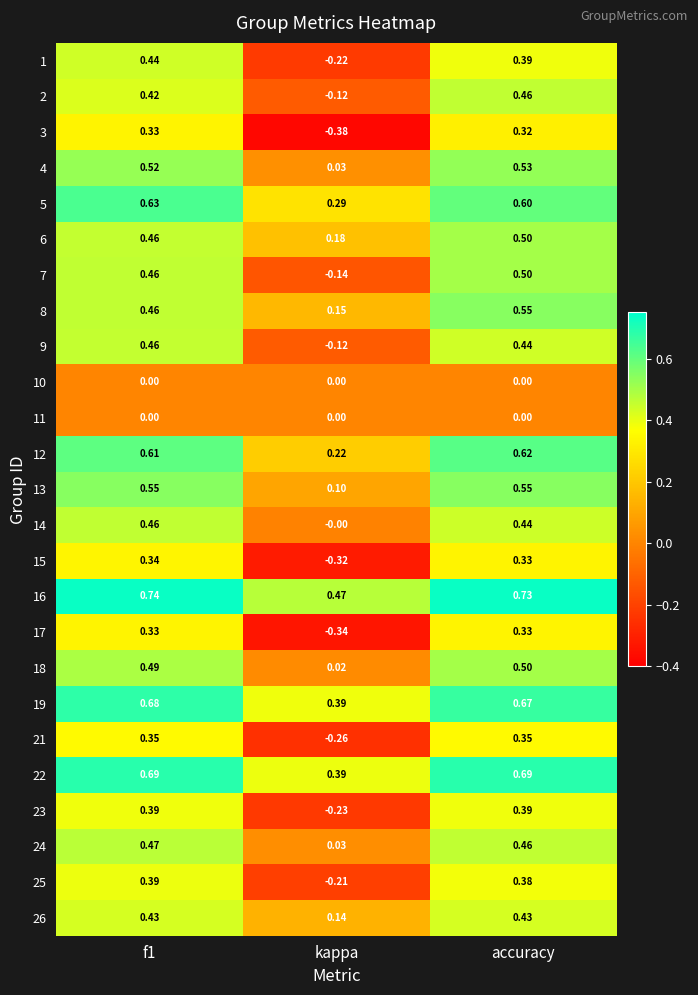

Where is 7 nearest to the value 0?

kappa